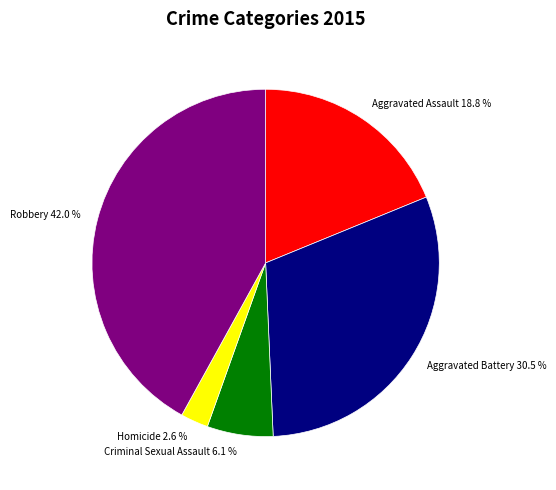

To the nearest percent, what portion does Aggravated Assault represent?

19%